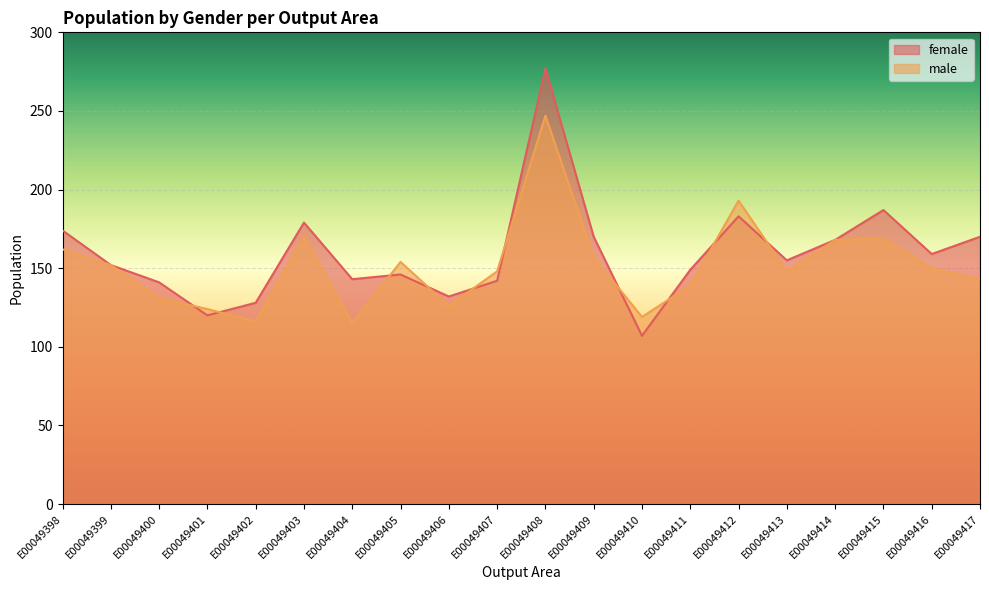

Rank the series by their average value, from lowest to highest.

male, female